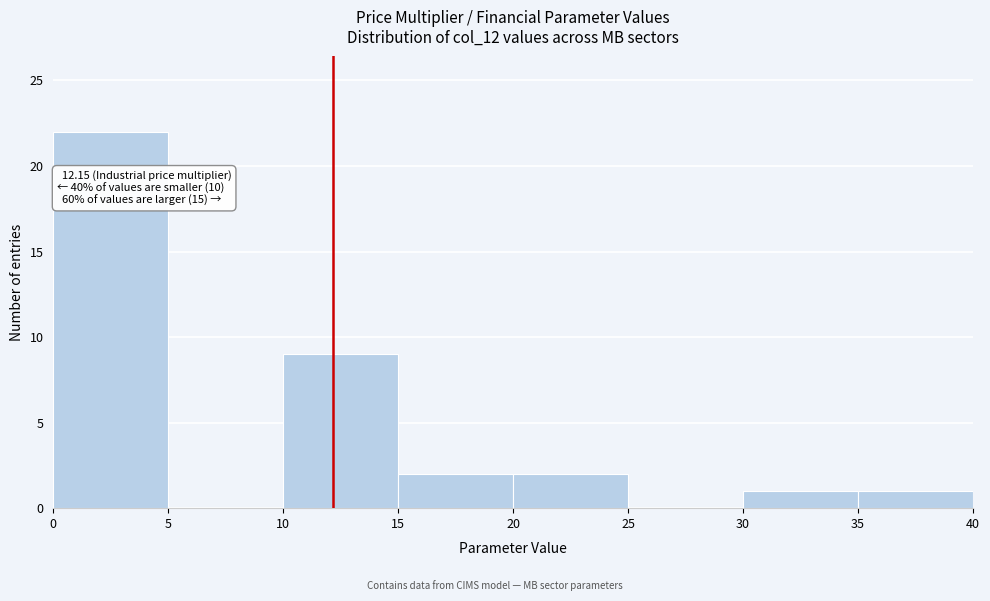

Over which range of the x-axis is the bar tallest?

0 to 5